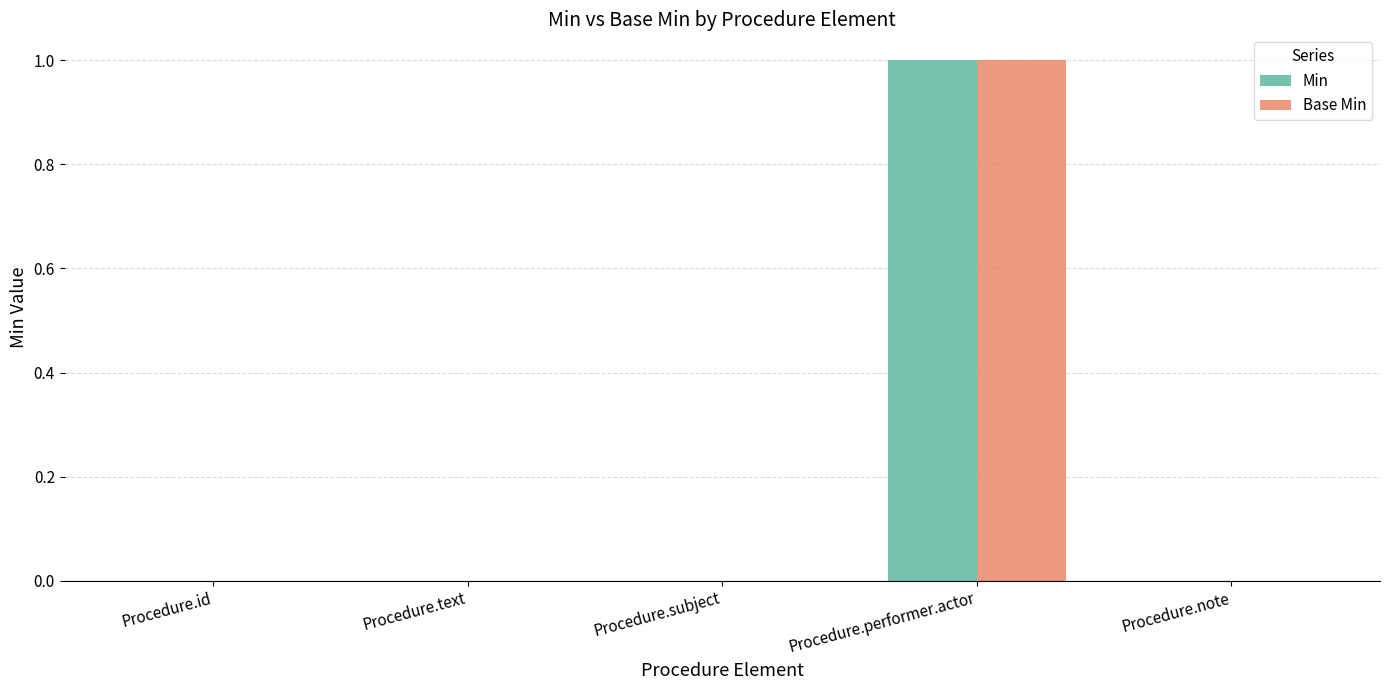

At which label does Min reach its peak?

Procedure.performer.actor